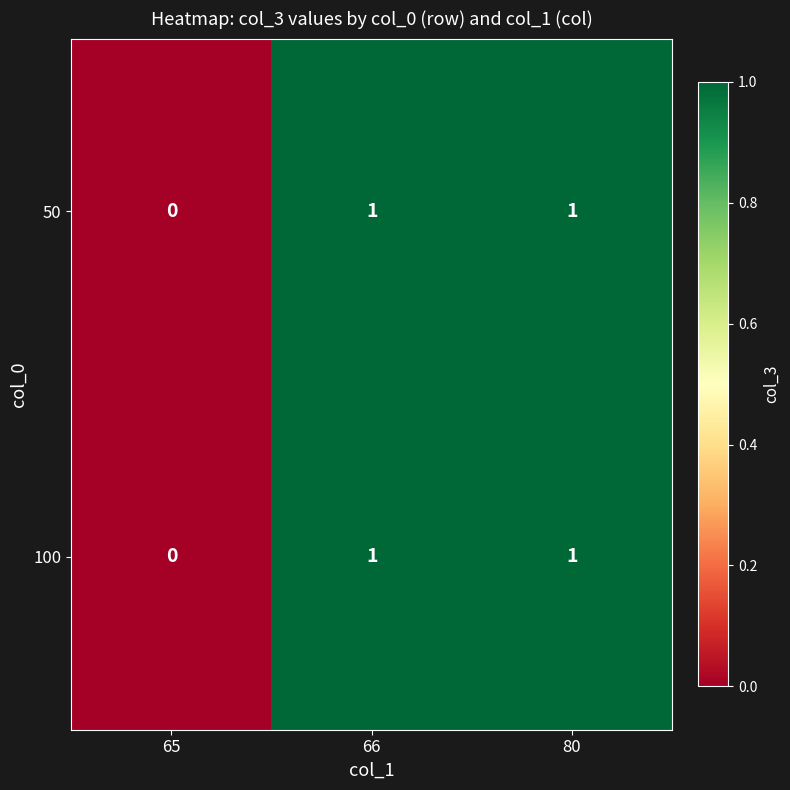

Which category has the lowest value in the 100 series?

65